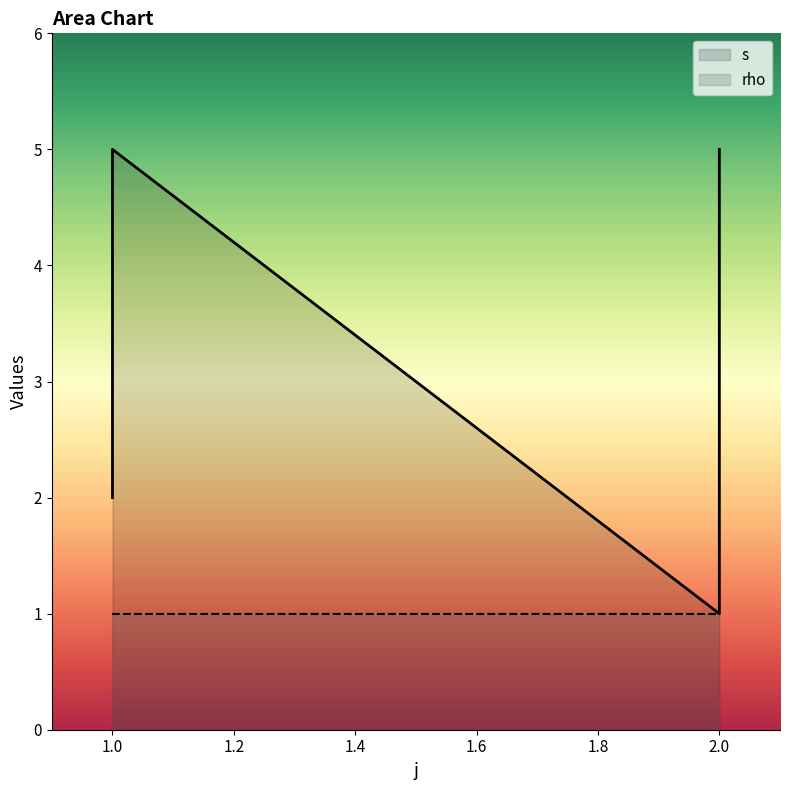

How many data points are less than 3?

3